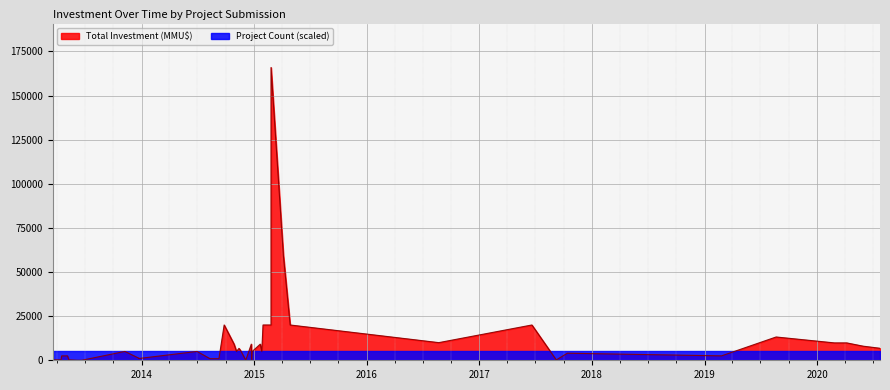

Which series has the largest range (max minus min)?

Total Investment (MMU$)